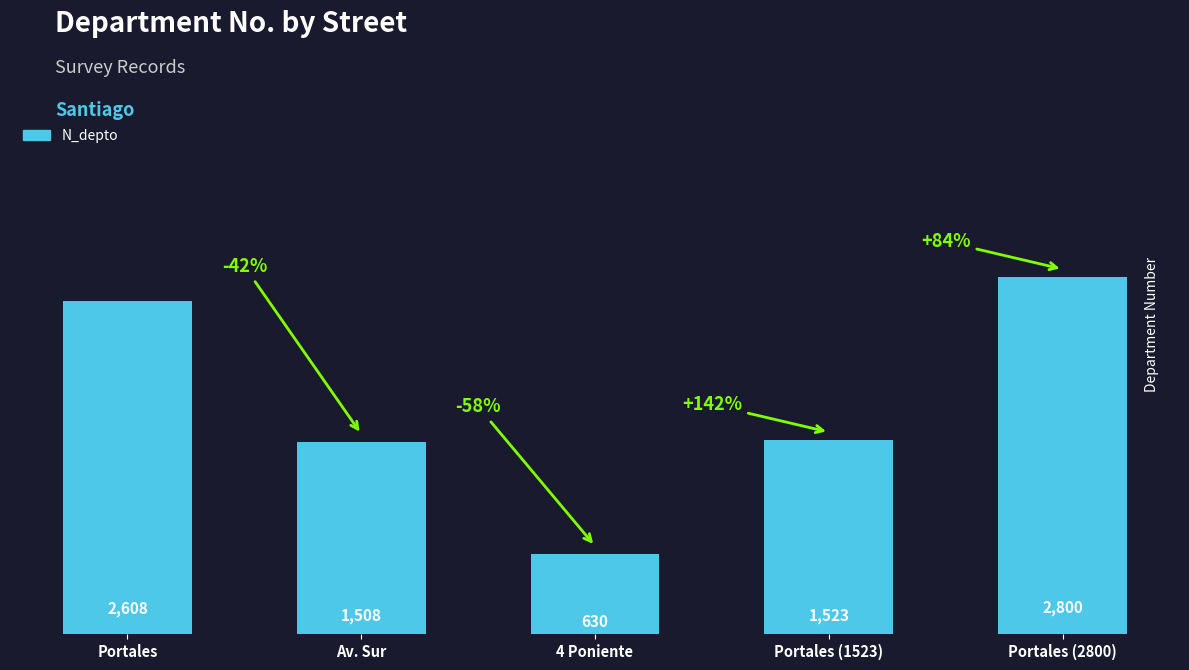

How many data points does each series have?

5